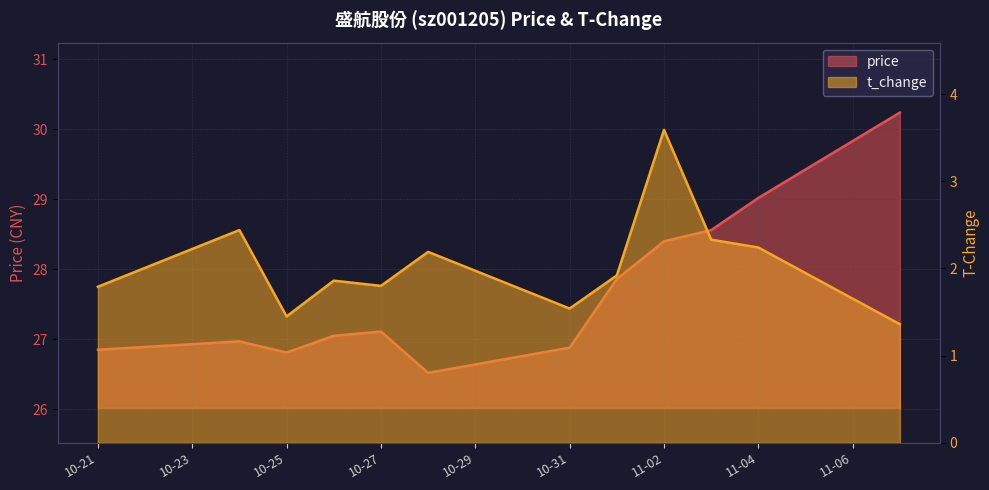

Which category has the highest value in the t_change series?

11-02